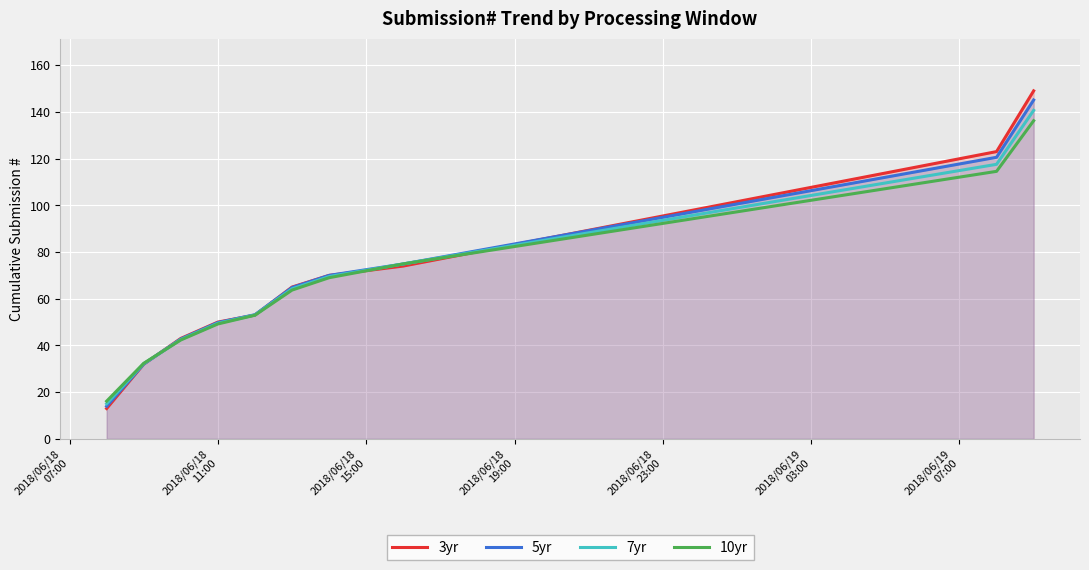

What is the smallest value displayed?

13.0